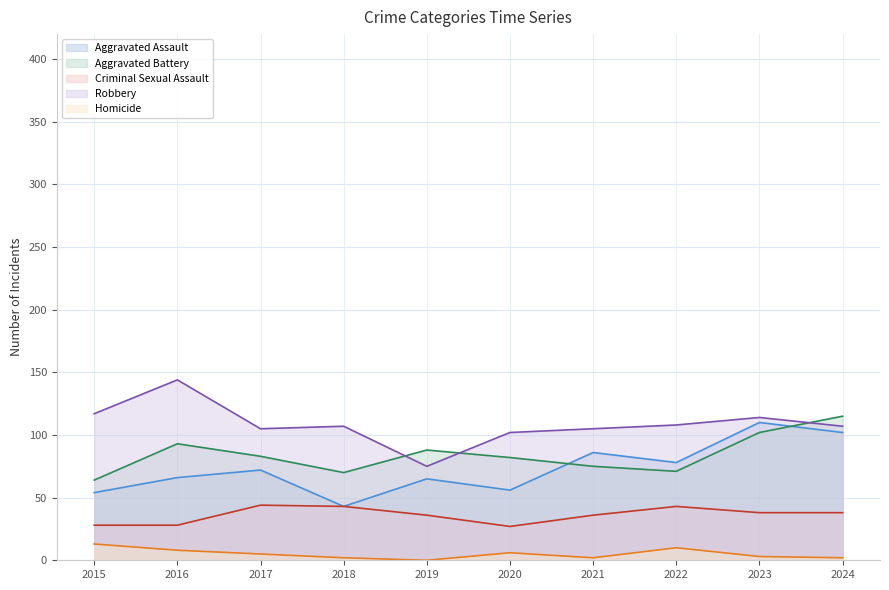

Is it true that Aggravated Assault equals 26 at 2015?

False